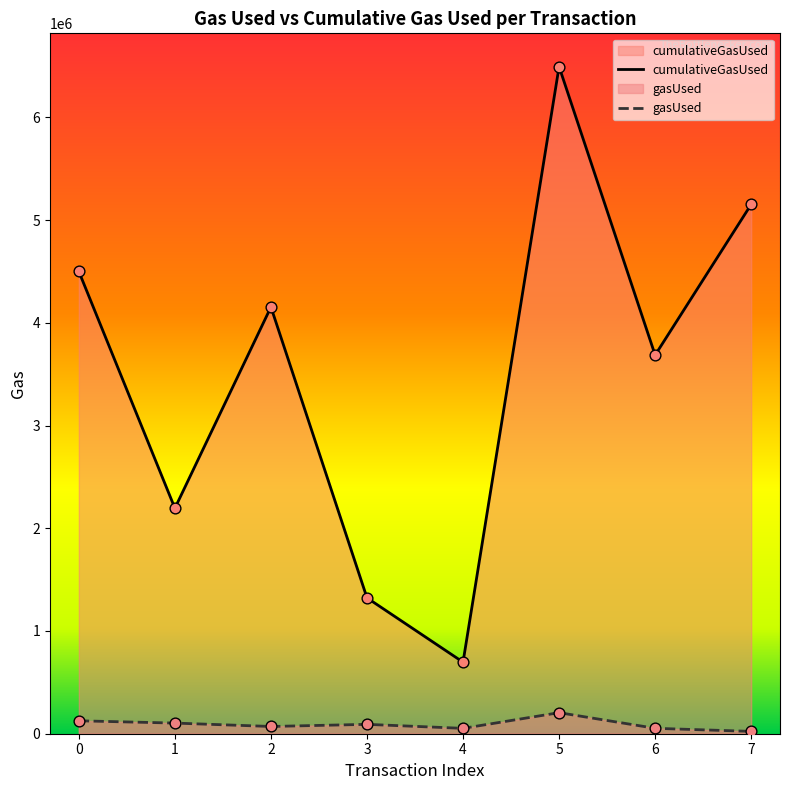

At how many categories does at least one series exceed 6281100?

1